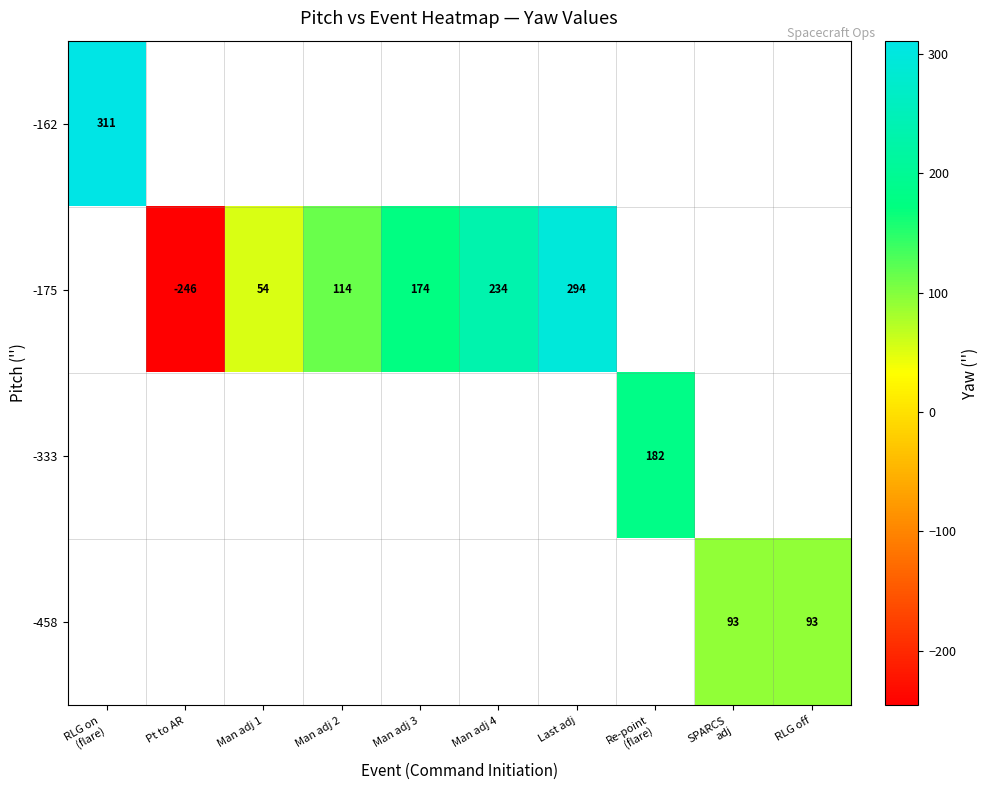

Count the number of categories in the chart.

10